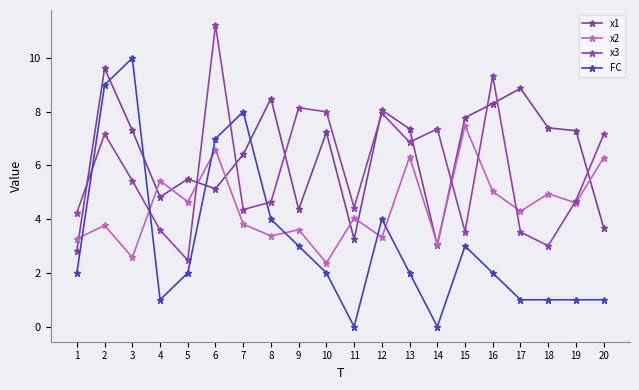

What is the sum of all FC values?

63.0